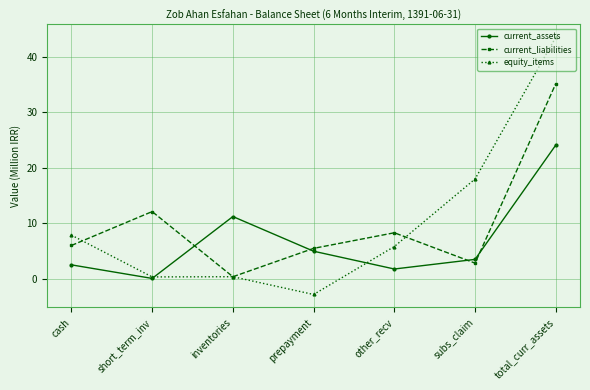

What value does the equity_items series have at other_recv?

5.8